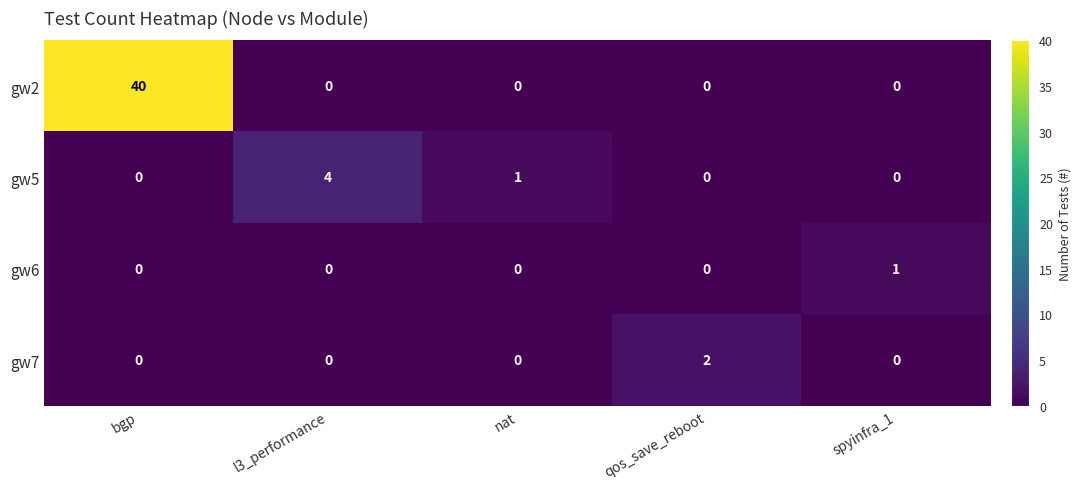

Reading right to left, what are all the values shown in this chart?

gw2: spyinfra_1=0	qos_save_reboot=0	nat=0	l3_performance=0	bgp=40
gw5: spyinfra_1=0	qos_save_reboot=0	nat=1	l3_performance=4	bgp=0
gw6: spyinfra_1=1	qos_save_reboot=0	nat=0	l3_performance=0	bgp=0
gw7: spyinfra_1=0	qos_save_reboot=2	nat=0	l3_performance=0	bgp=0